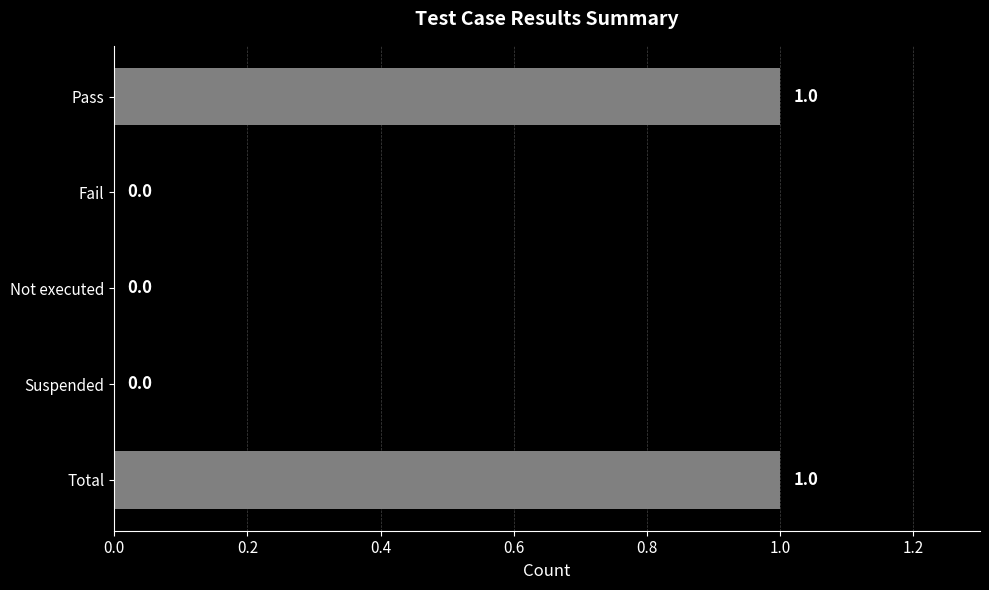

Reading top to bottom, transcribe all the data shown in this chart.

Pass=1	Fail=0	Not executed=0	Suspended=0	Total=1